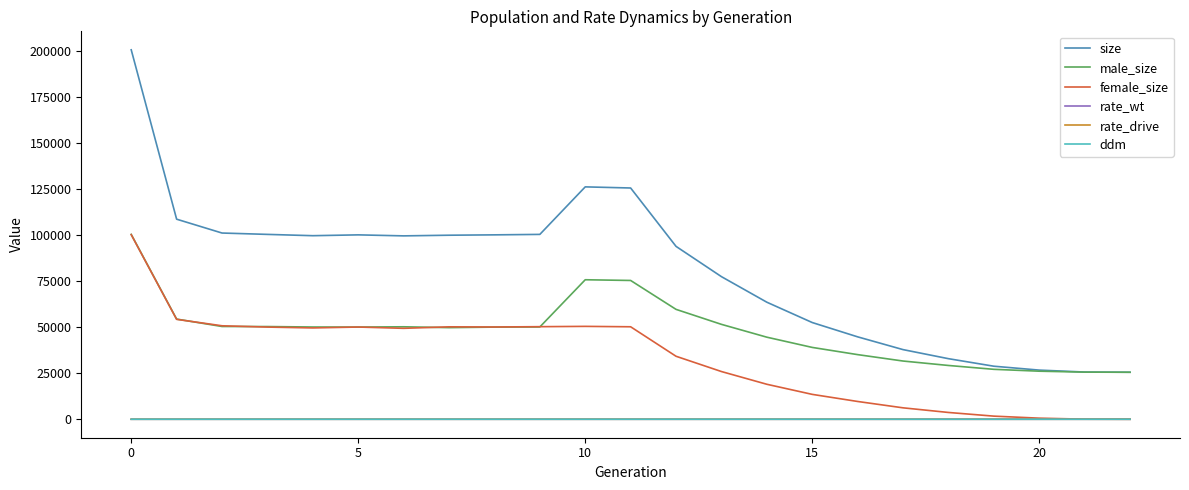

True or false: rate_wt and size intersect in this chart.

False